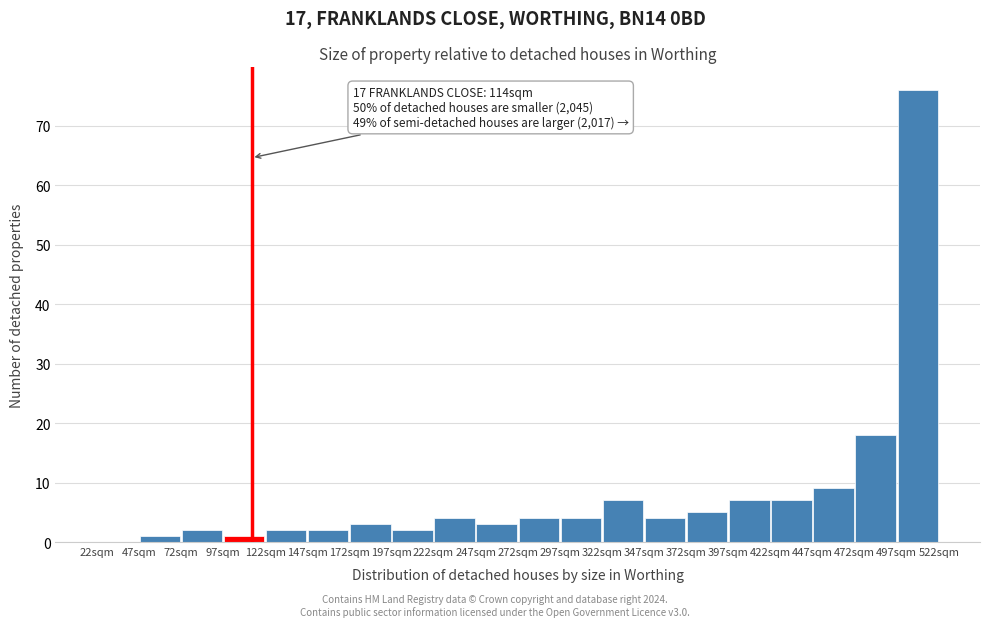

Over which range of the x-axis is the bar tallest?

497 to 522